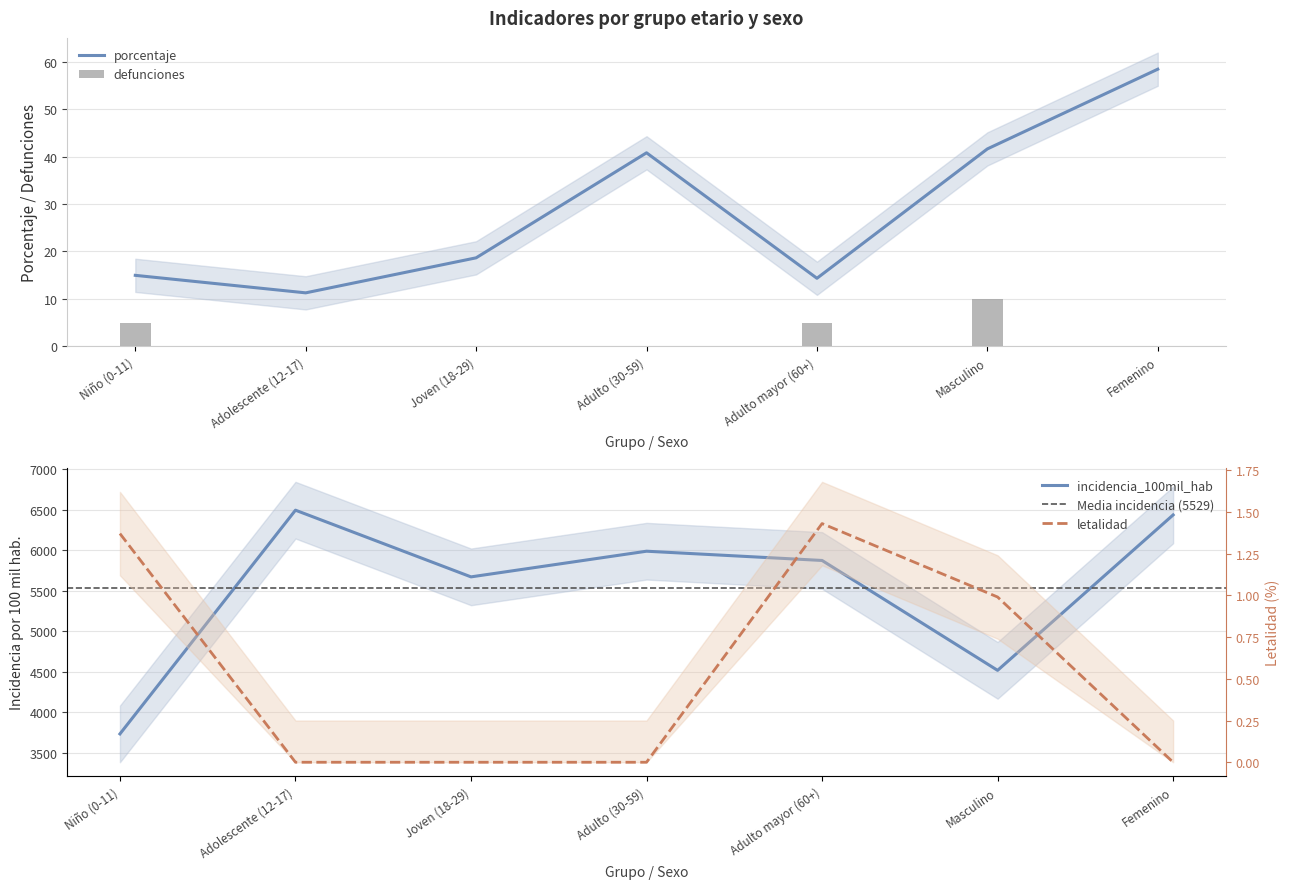

Between Adulto (30-59) and Joven (18-29), which is larger?

Adulto (30-59)